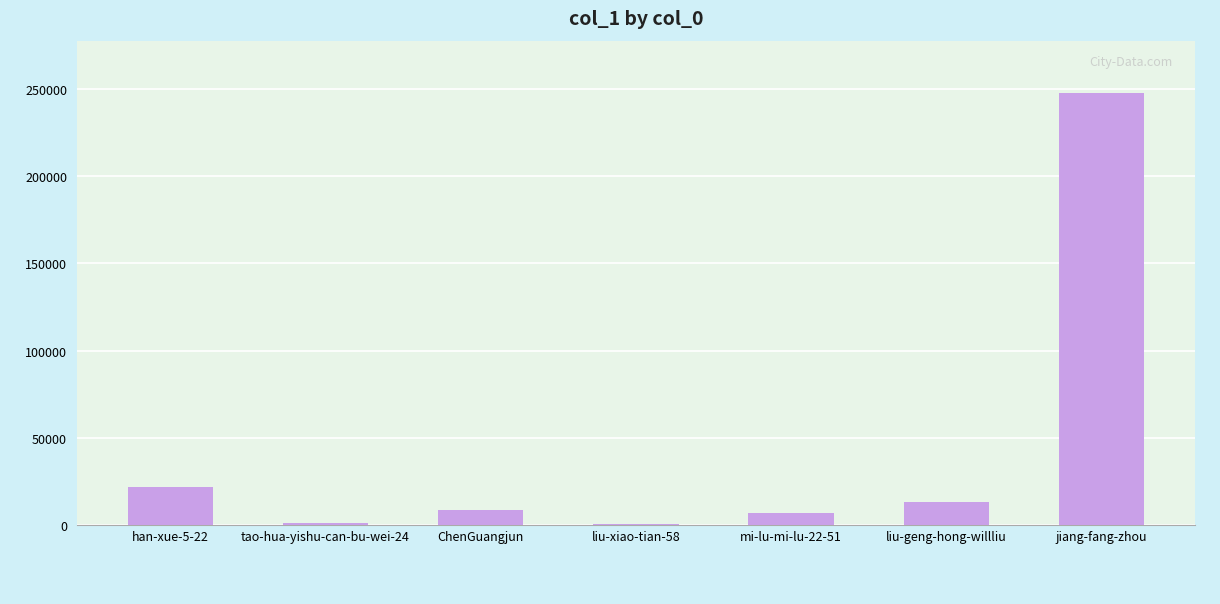

Count the number of categories in the chart.

7